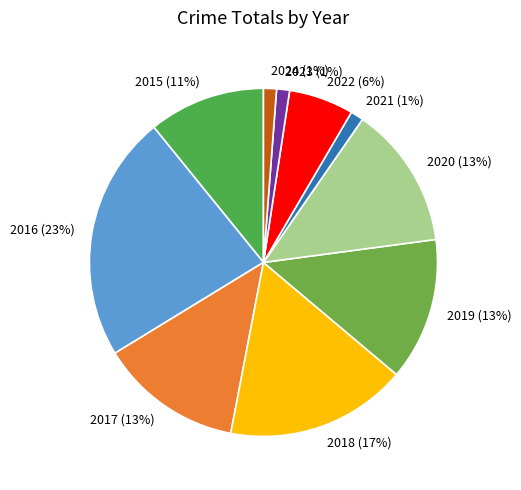

Combined, do 2022 and 2020 account for over 50%?

No